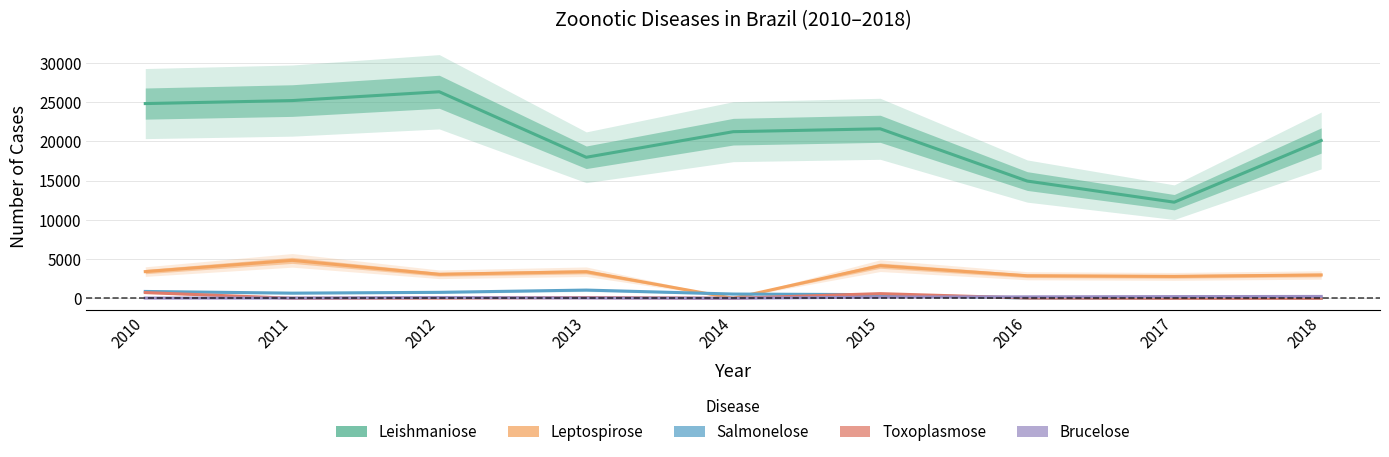

Which has a higher value, 2013 or 2018?

2018